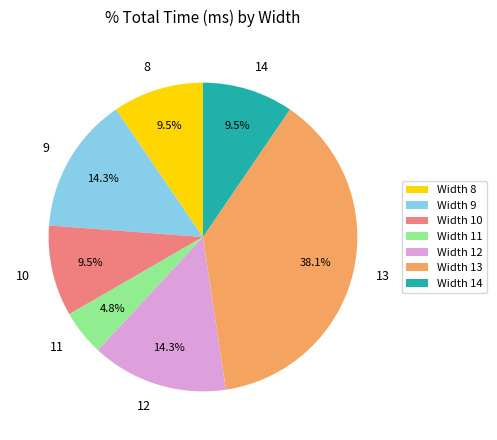

True or false: 13 accounts for 49% of the total.

False